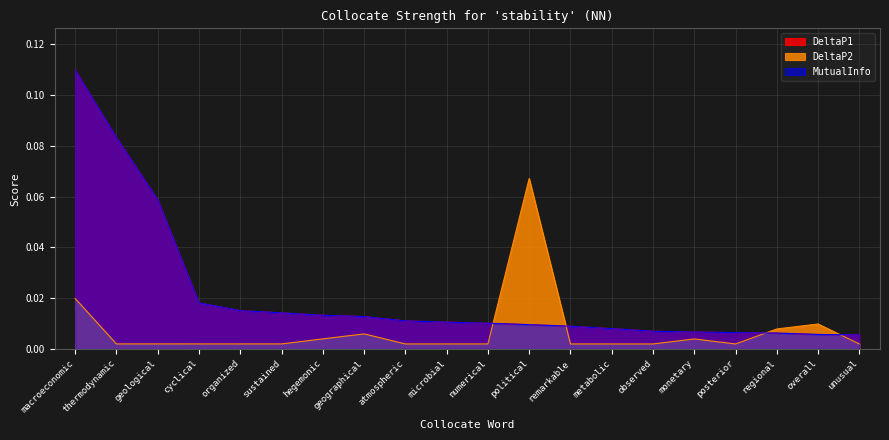

At which category is the sum across all series the highest?

macroeconomic